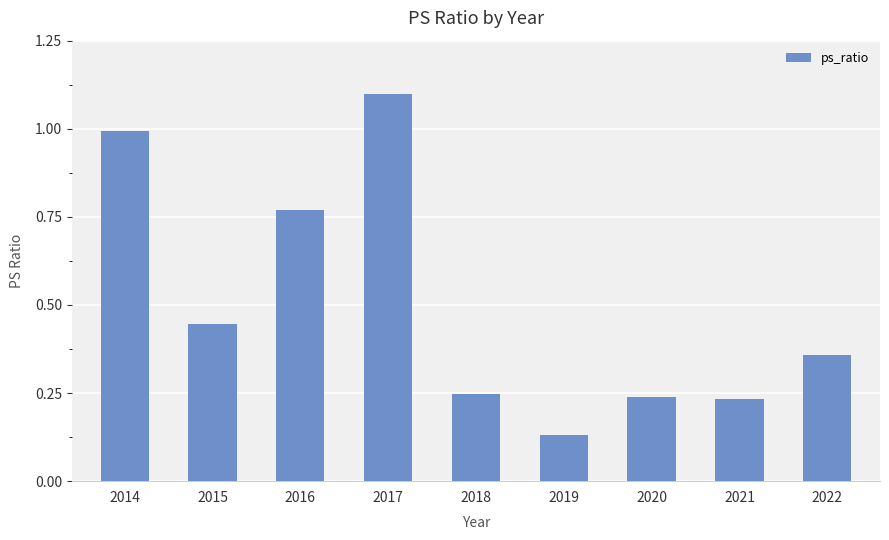

What is the change in value from 2017 to 2022?

-0.7